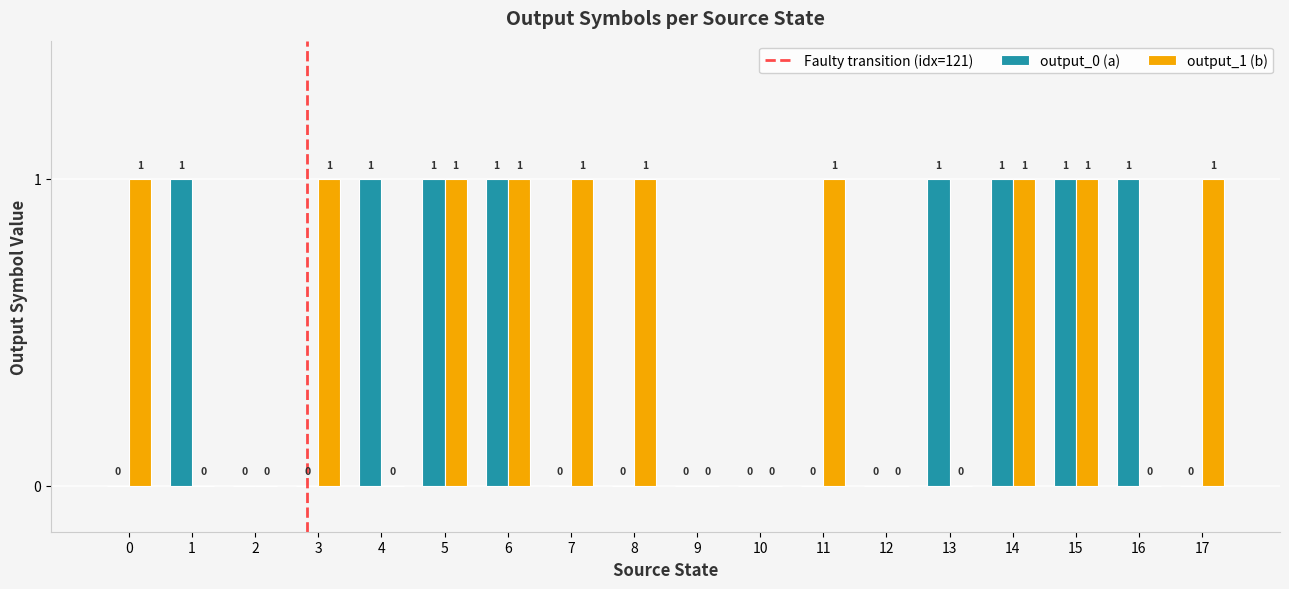

True or false: output_0 (a) has a value of 0 at 17.

True